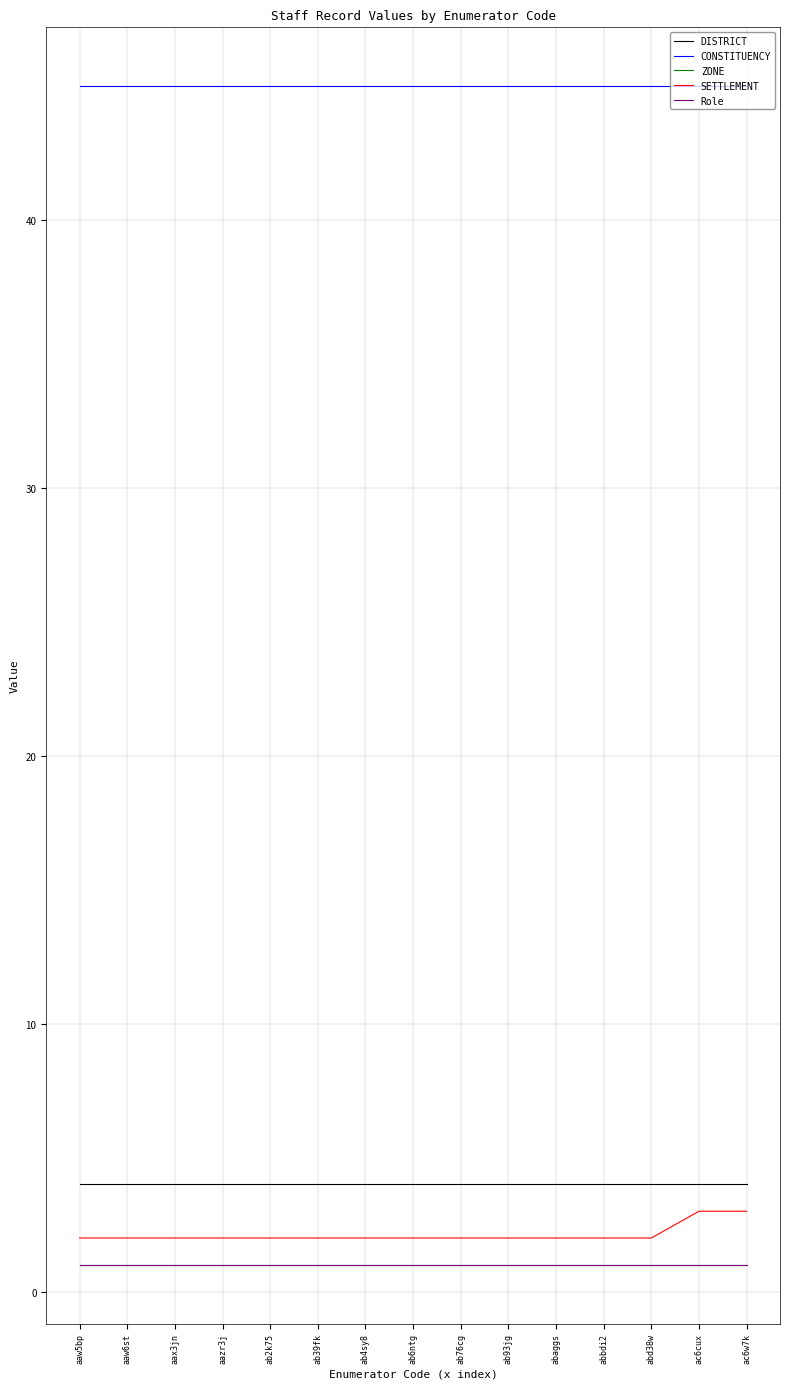

Does the chart display data point markers on the line(s)?

No